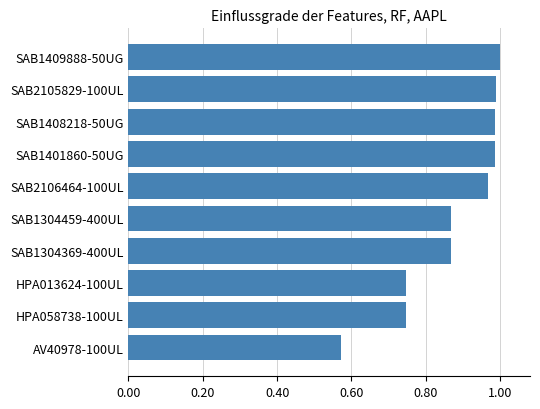

Is it true that the value at SAB1304369-400UL is 1.2?

False